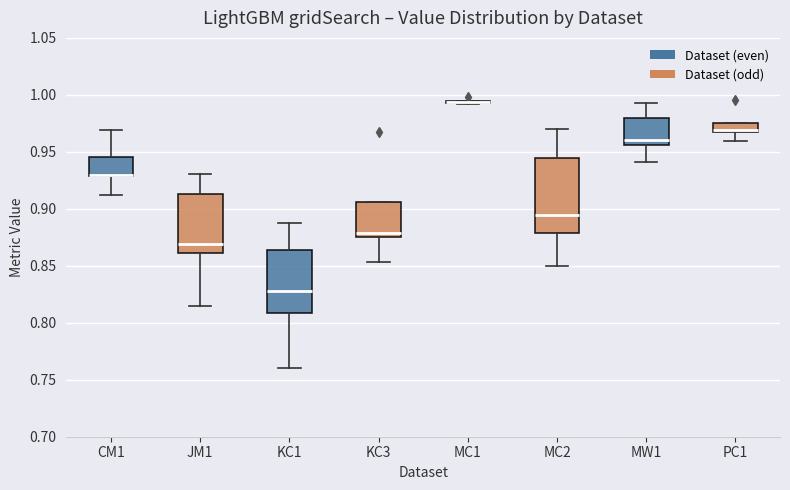

Where does the lower whisker of the box for KC3 end on the y-axis? The values are not printed on the chart, so give them approximately, as read against the axis.

0.855